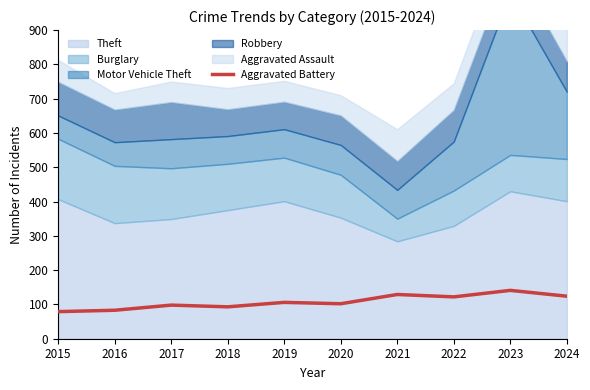

Where is the first local maximum?

2017